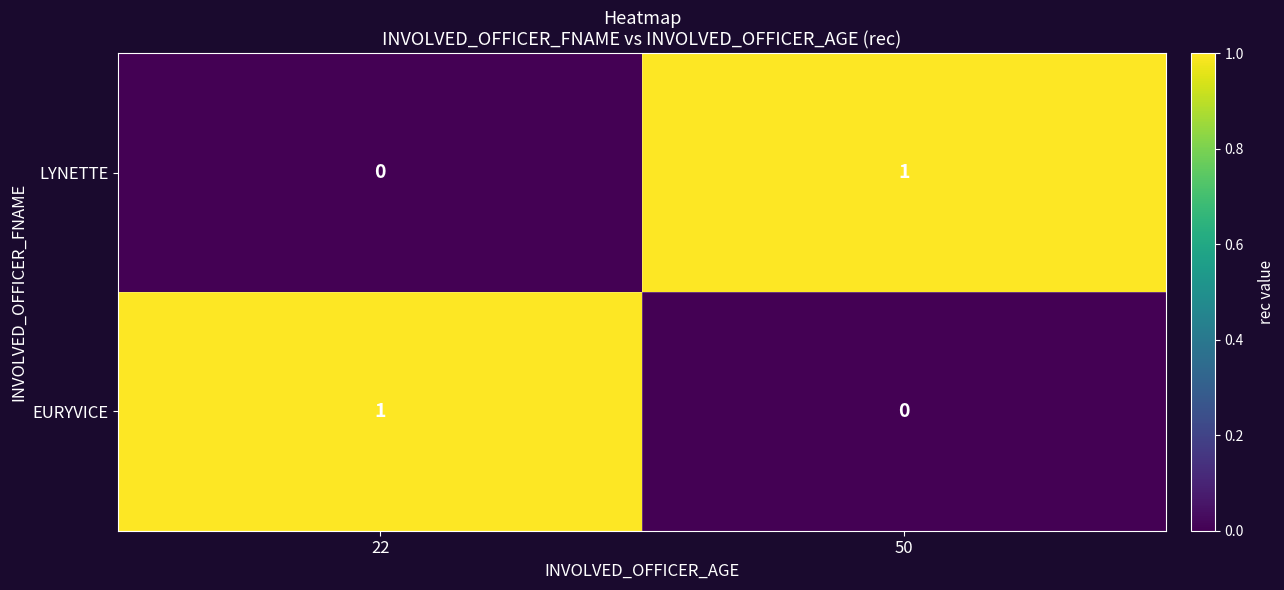

At which label is LYNETTE closest to 0?

22